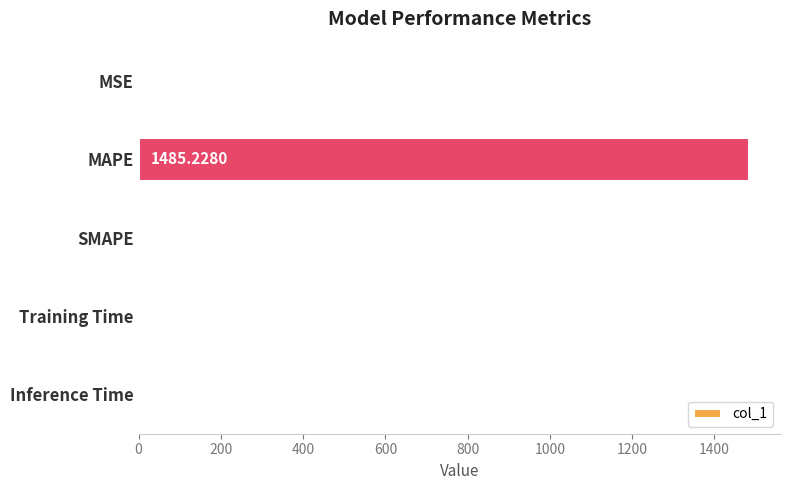

What is the average value?

297.1